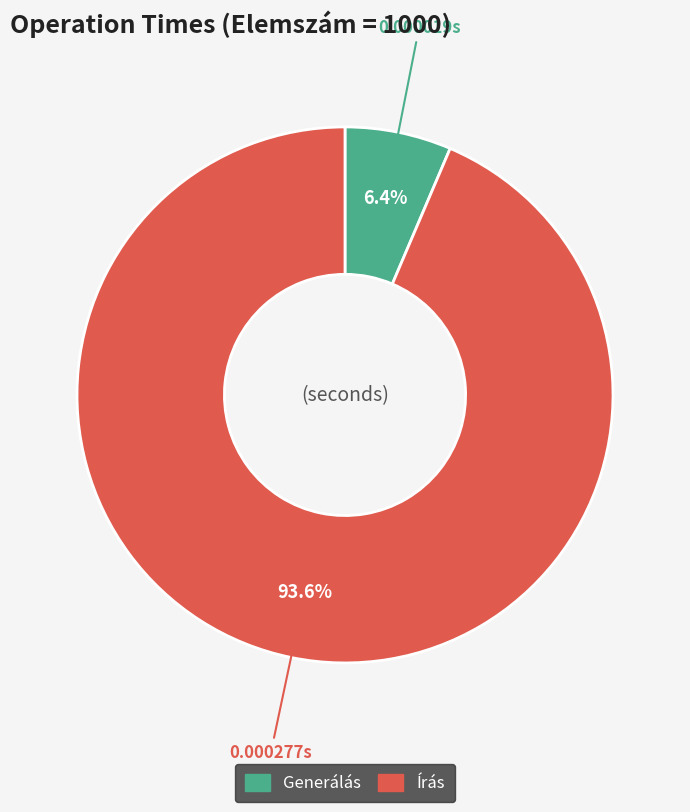

How much of the chart is everything except Írás?

6.4%